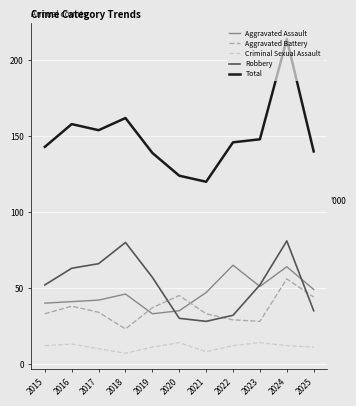

How many lines are shown in the chart?

5